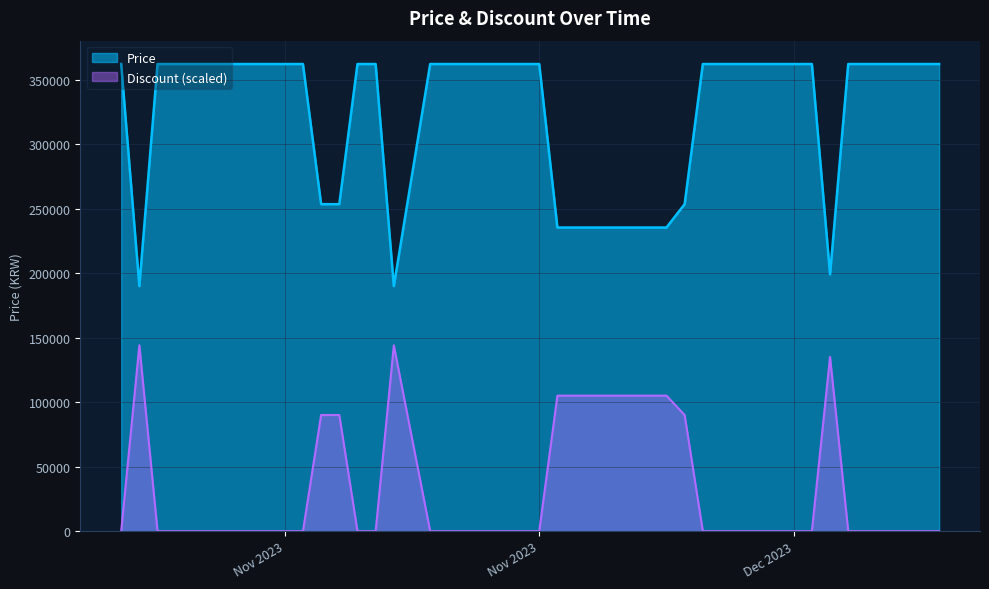

True or false: Discount and Price cross at least once.

False